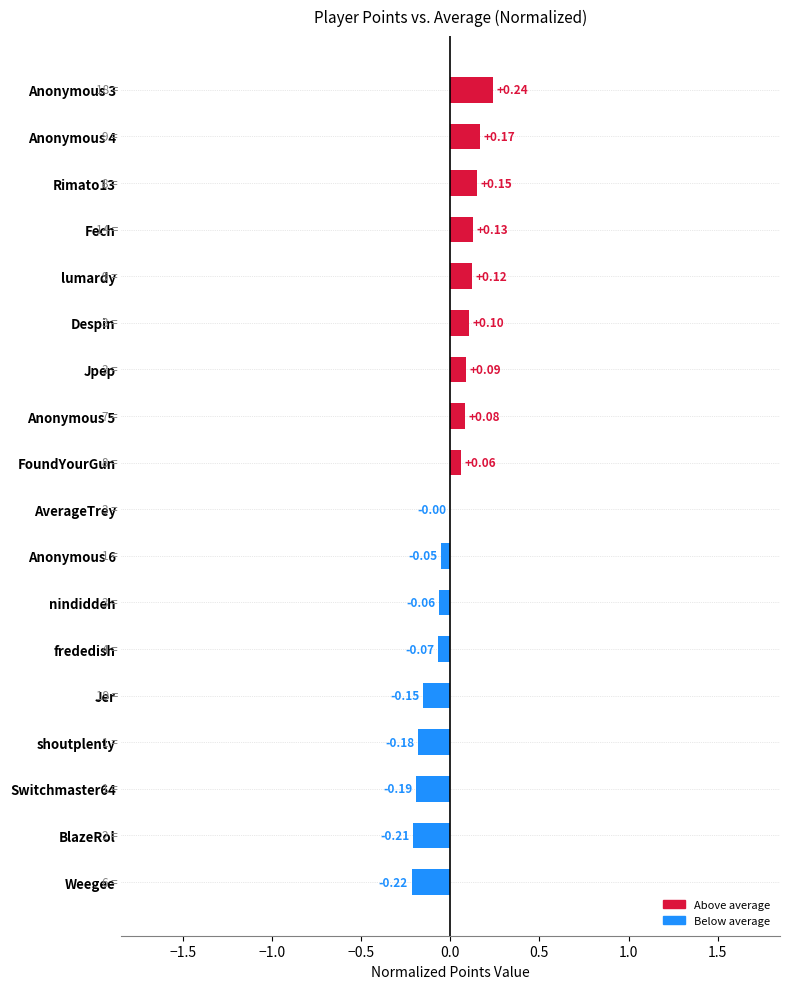

How many data points does each series have?

18